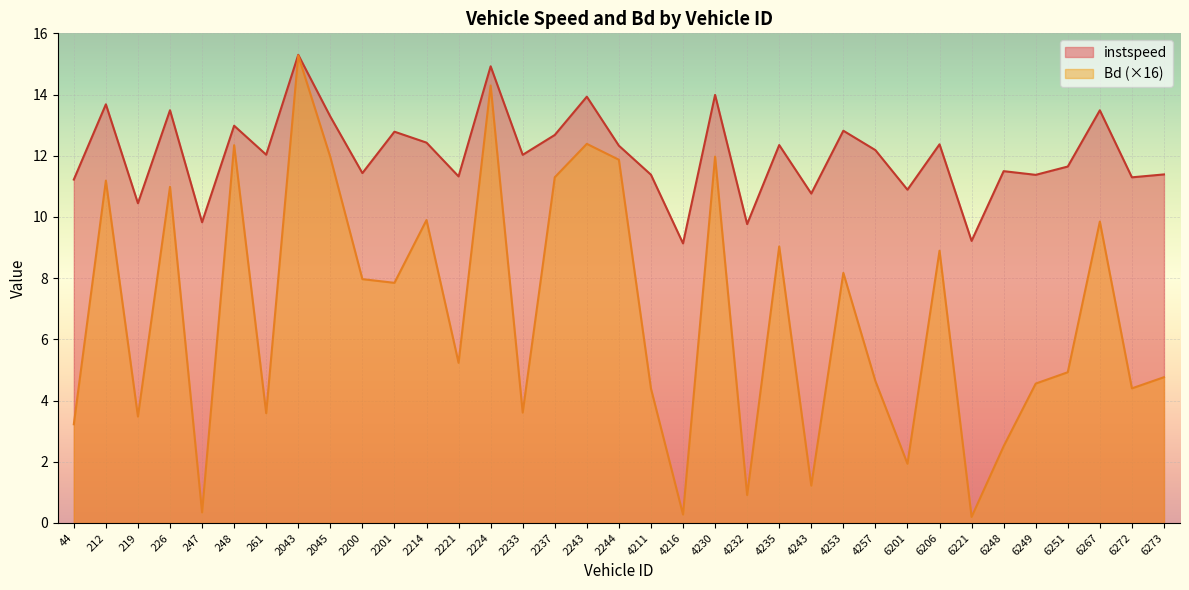

Count the number of categories in the chart.

35